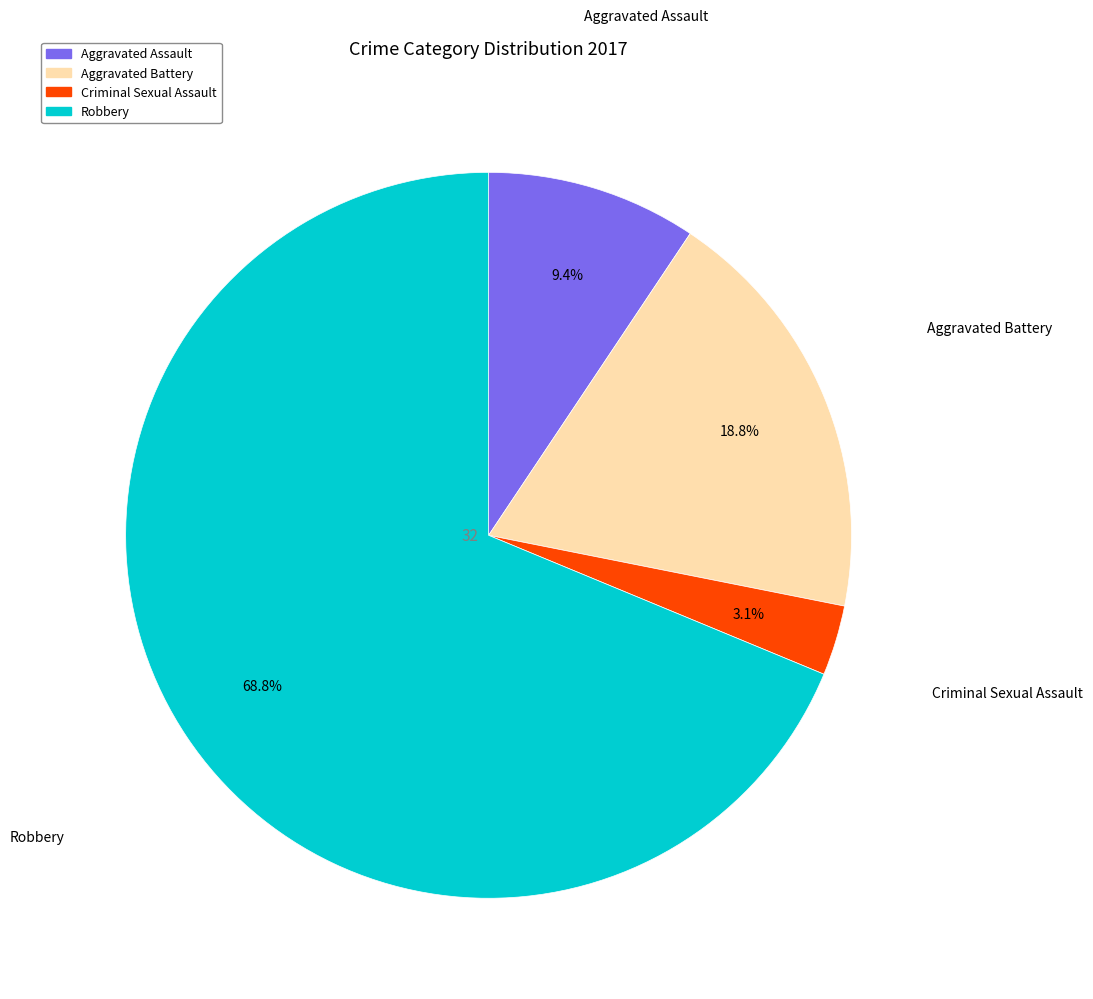

What percentage do Aggravated Battery and Criminal Sexual Assault together represent?

21.9%